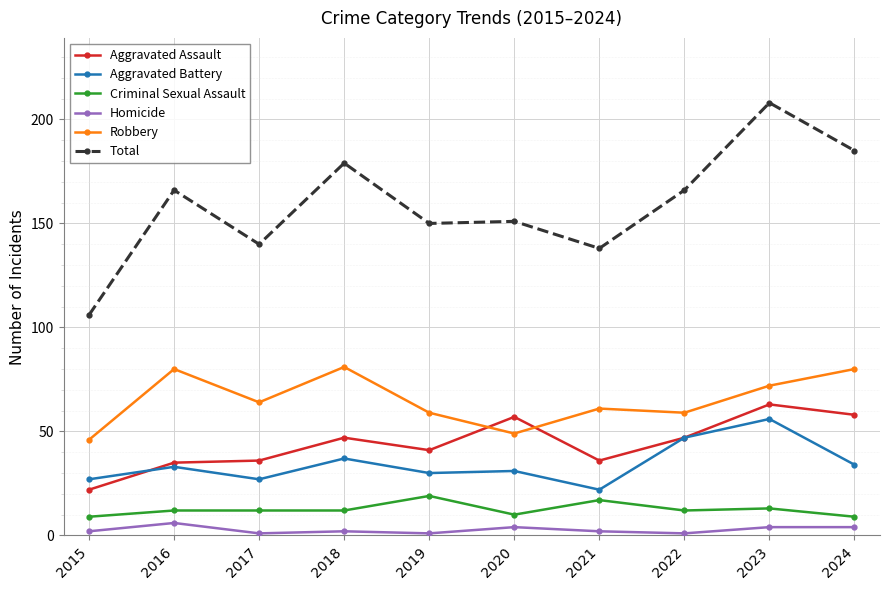

True or false: Aggravated Assault and Aggravated Battery intersect in this chart.

True